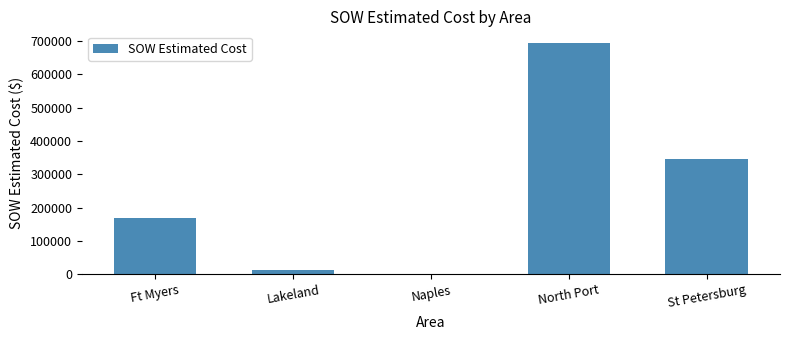

Does the chart contain stacked bars?

No